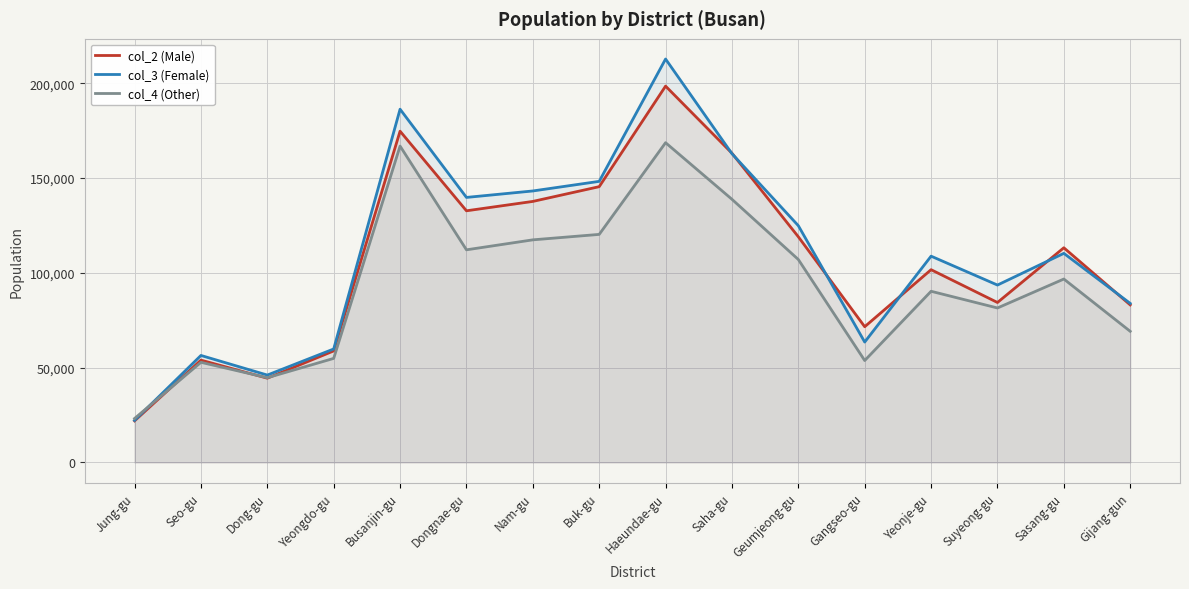

What is the difference between the highest and lowest values at Nam-gu?

25788